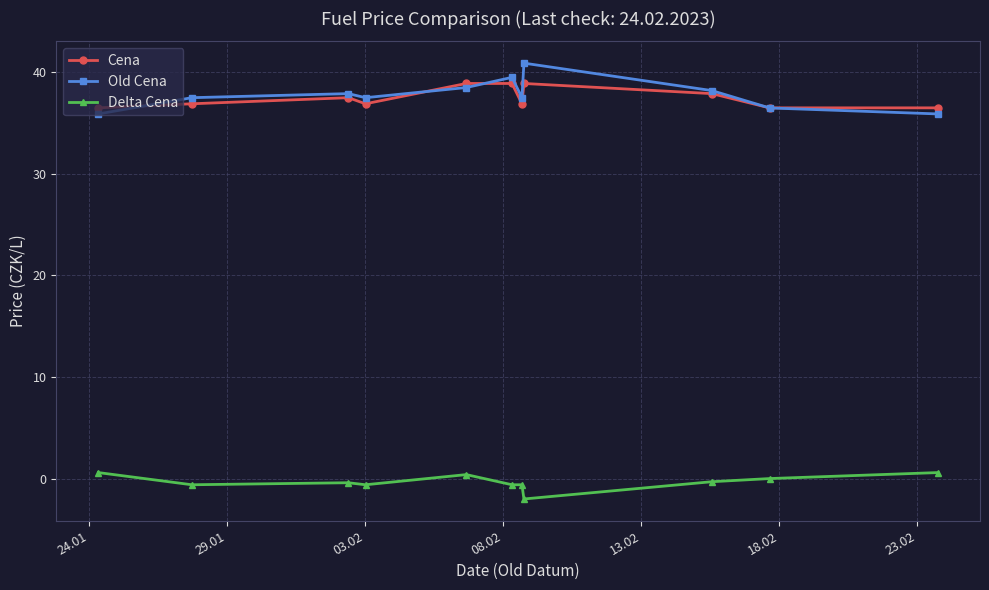

What is the minimum value shown in the chart?

-2.0